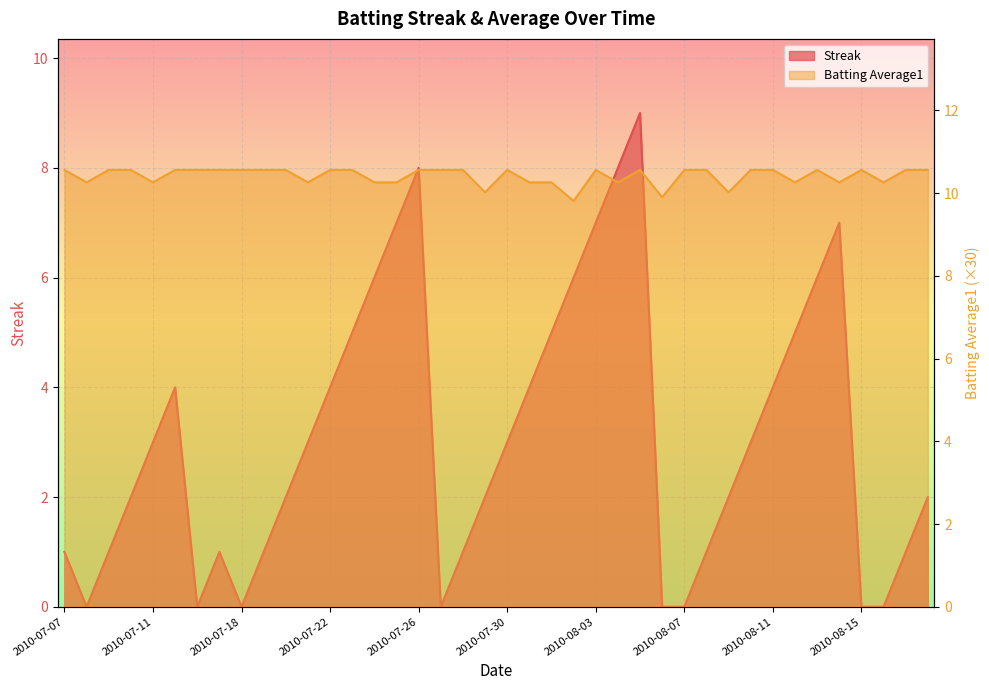

What is the value of the Batting Average1 point at the 6th from the left?

10.6